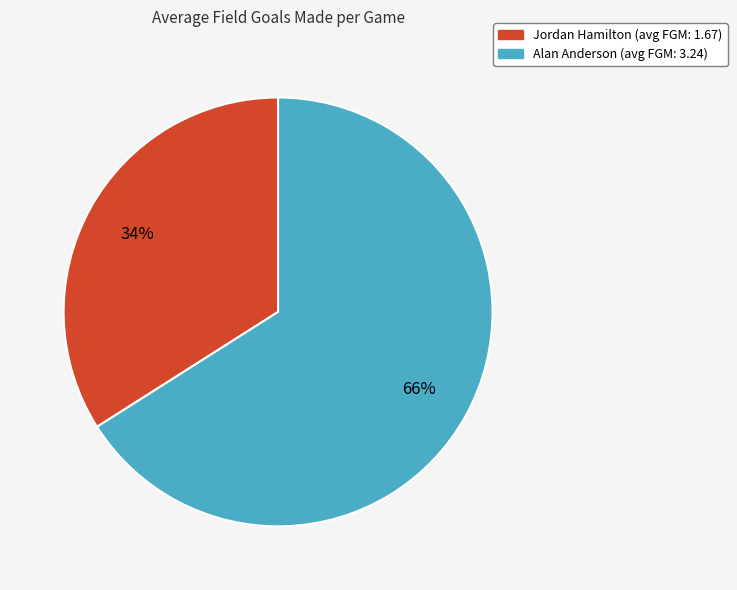

Which category has the biggest portion of the pie?

Alan Anderson